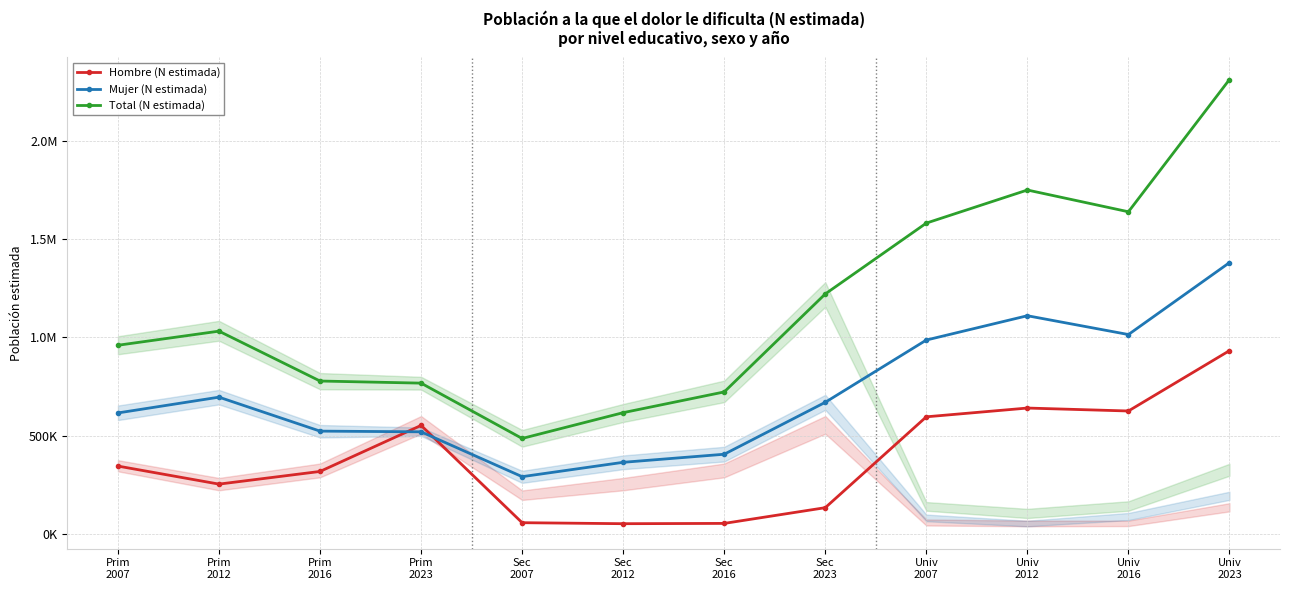

True or false: Mujer (N estimada) and Total (N estimada) cross at least once.

False